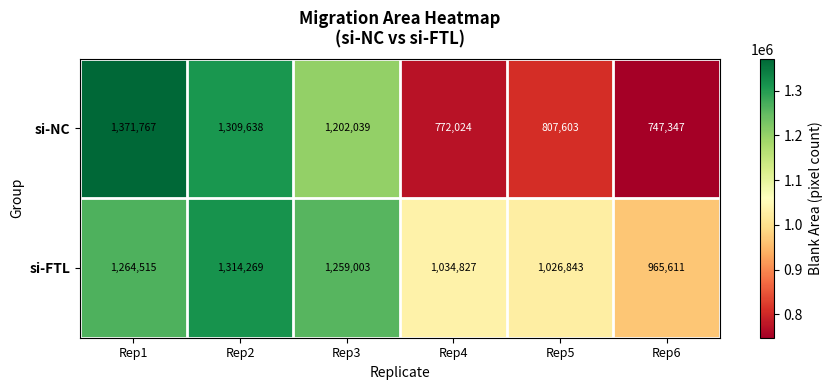

Where does the si-NC series first go above 1202039?

Rep1